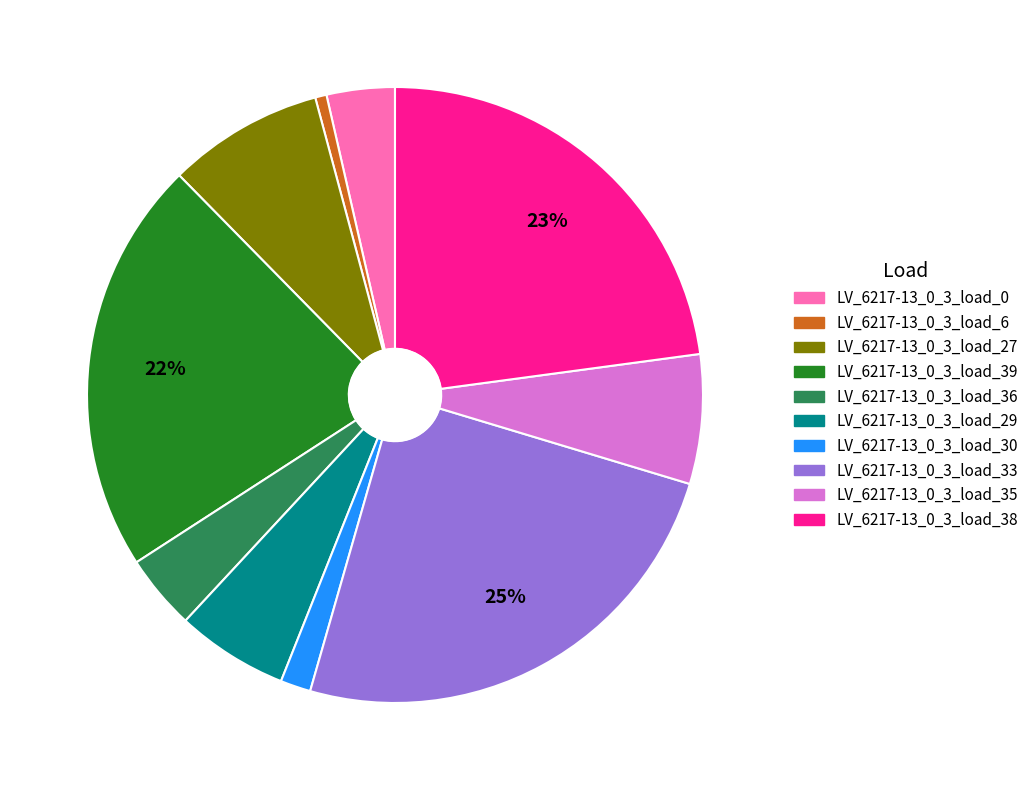

Does LV_6217-13_0_3_load_39 account for over 50% of the chart?

No